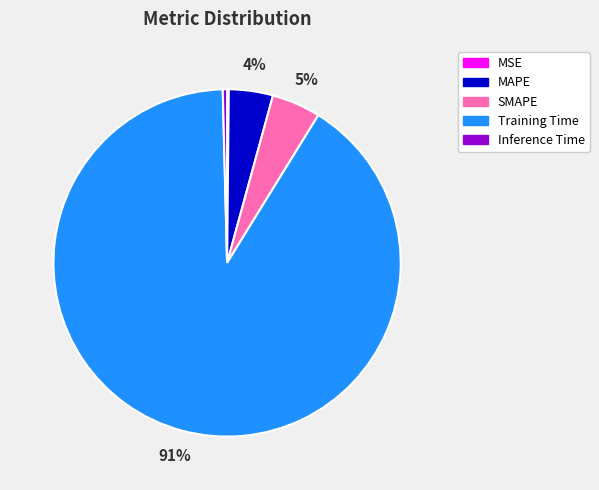

What is the majority slice?

Training Time